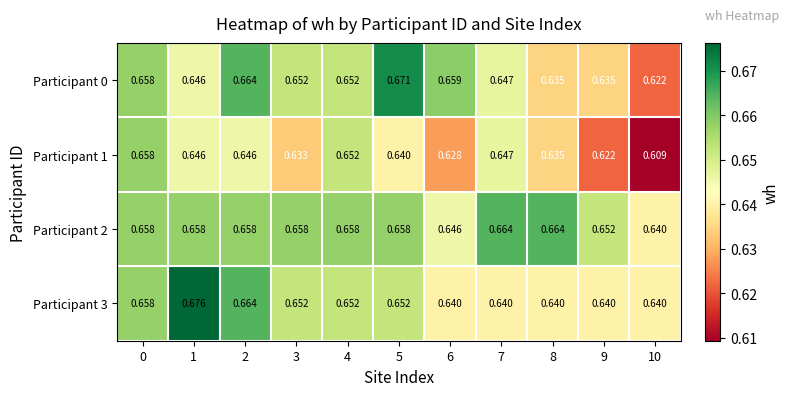

How many distinct data groups are displayed?

4